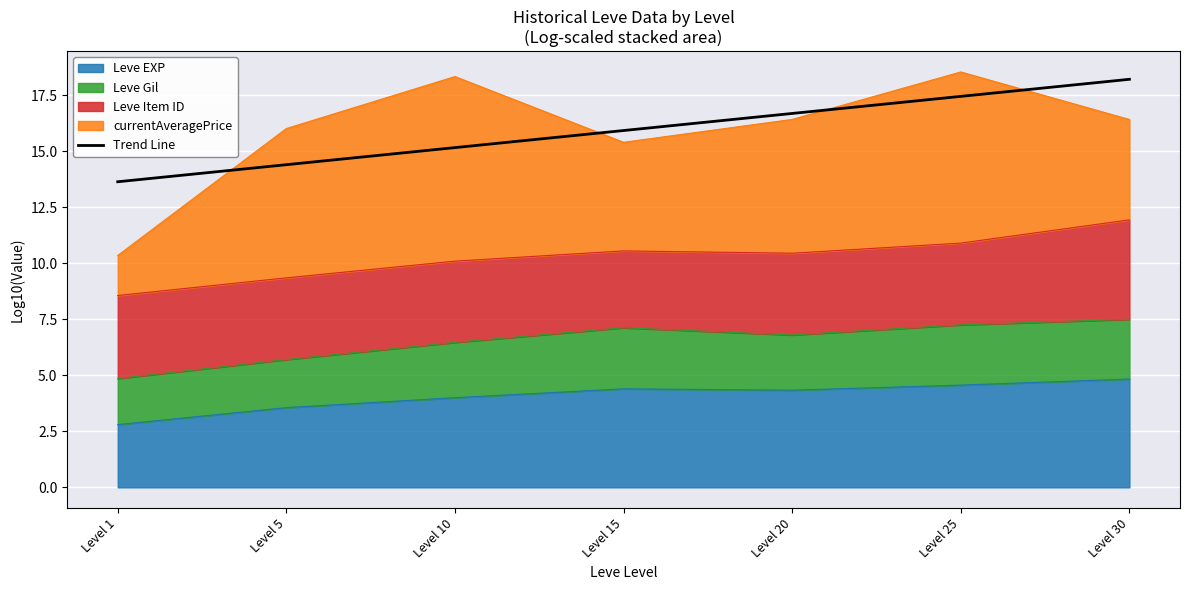

Which category has the lowest value across all series?

Level 1